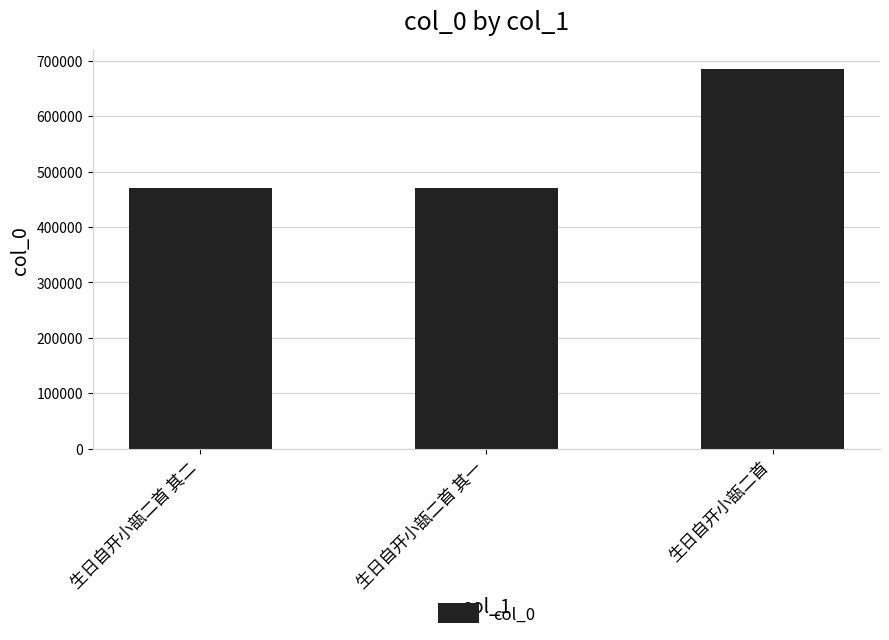

What is the value of the 2nd bar from the left?

470561